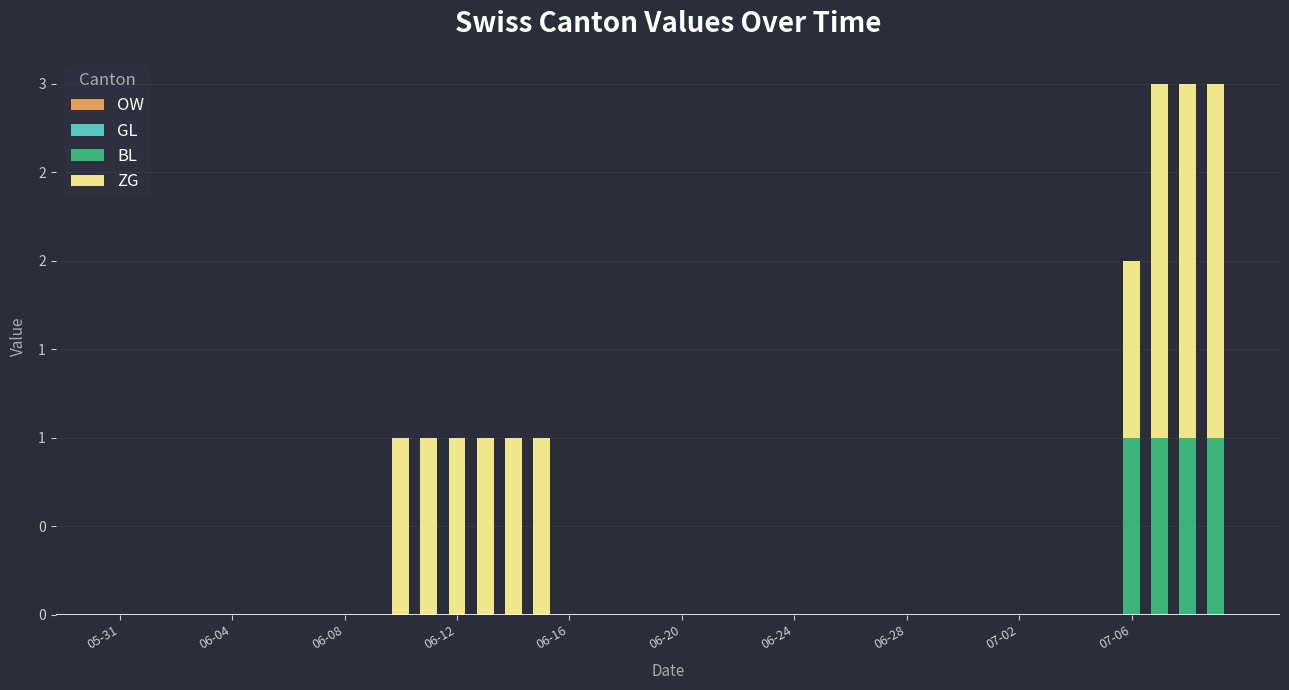

Are the bars grouped side by side (vs. stacked)?

No